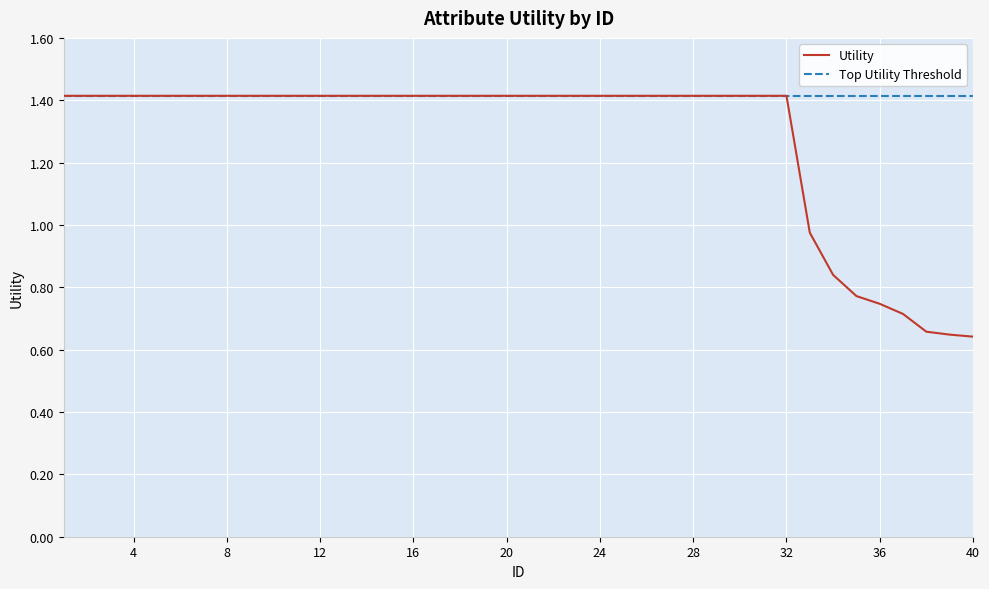

Which series has the largest range (max minus min)?

Utility